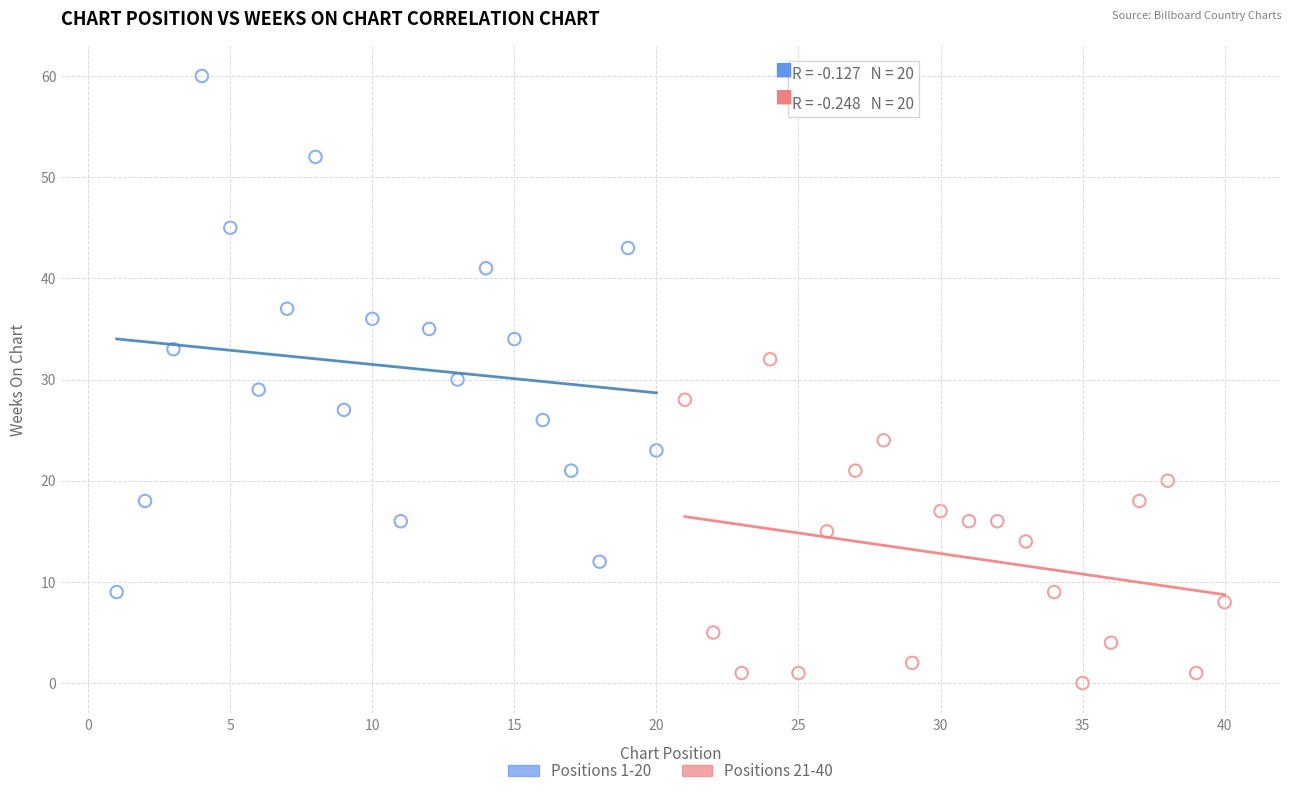

Which series has the widest spread of Y values?

Positions 1-20